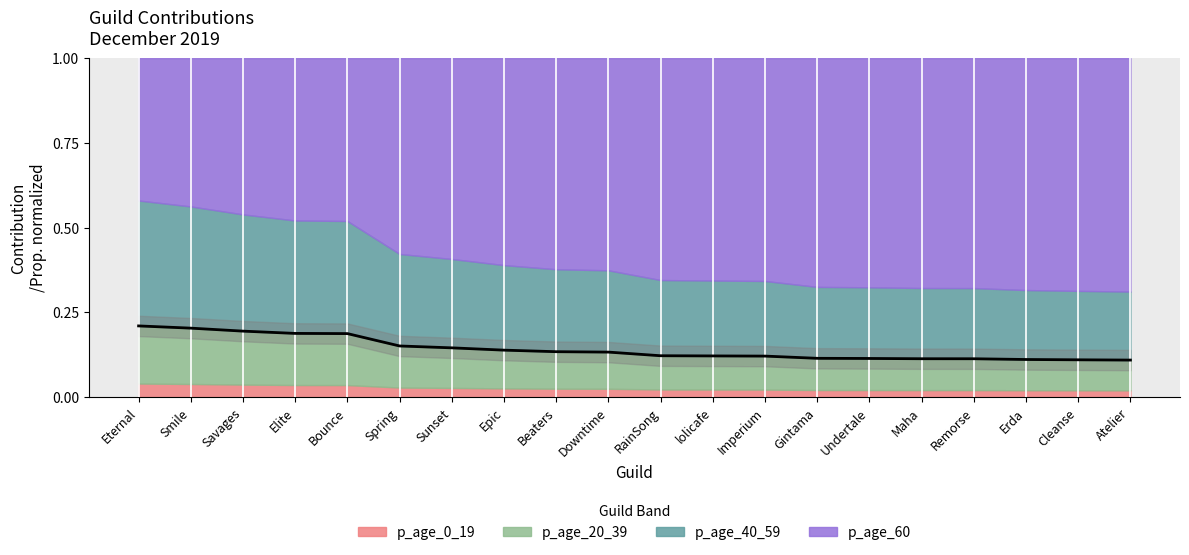

Is it true that the value at Spring is 0.2?

False